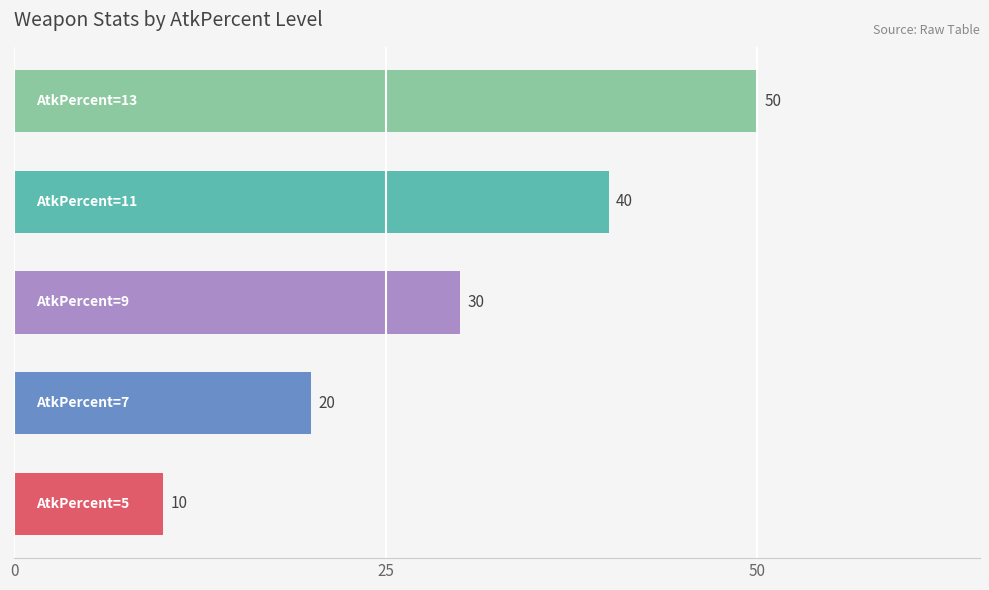

What is the smallest value displayed?

10